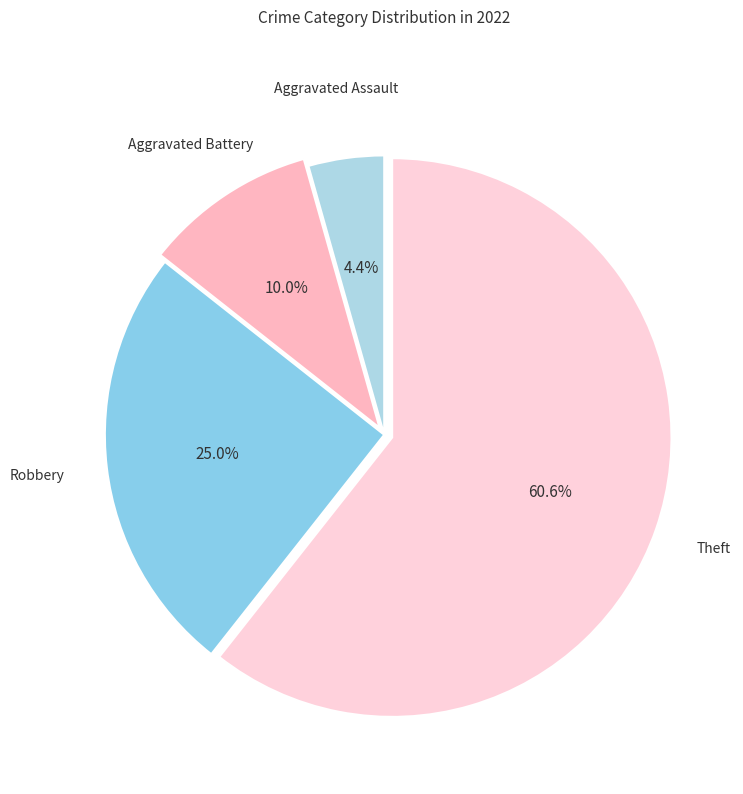

Count the number of slices in the pie.

4